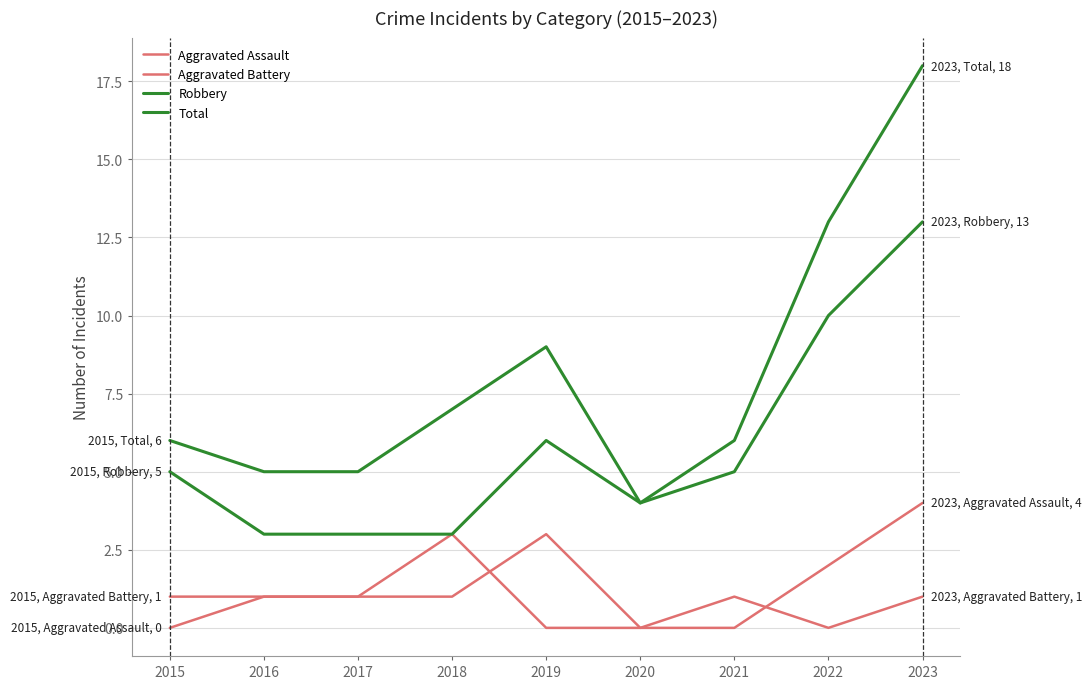

Which has a higher value, 2015 or 2019?

2019